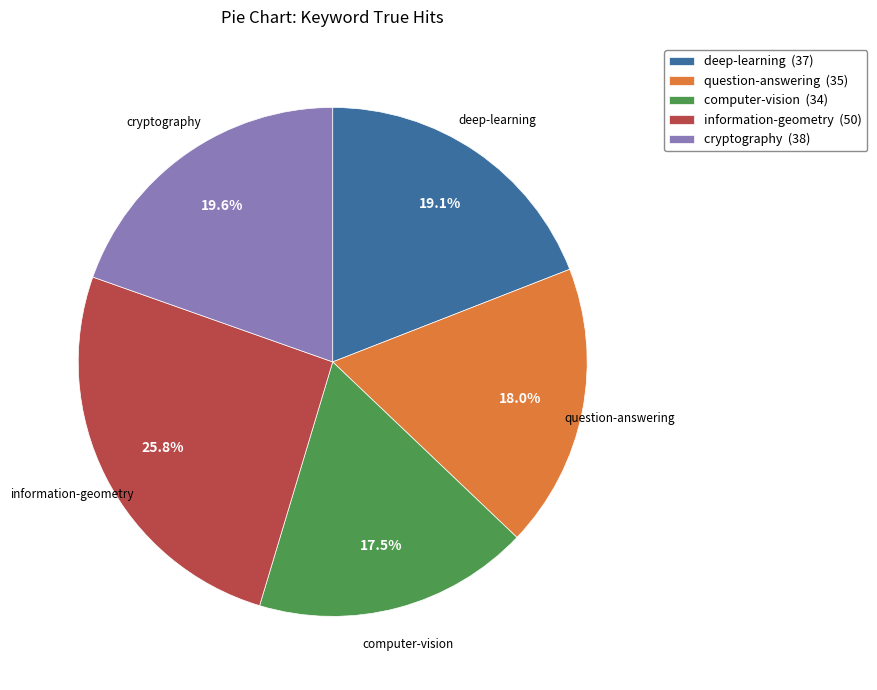

Does computer-vision account for over 50% of the chart?

No